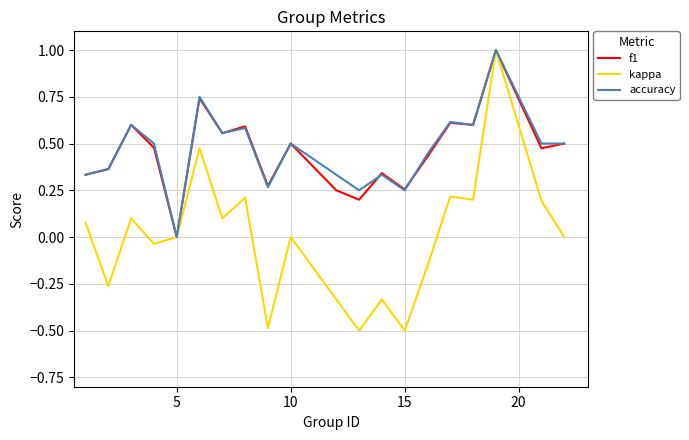

What is the smallest value displayed?

-0.5